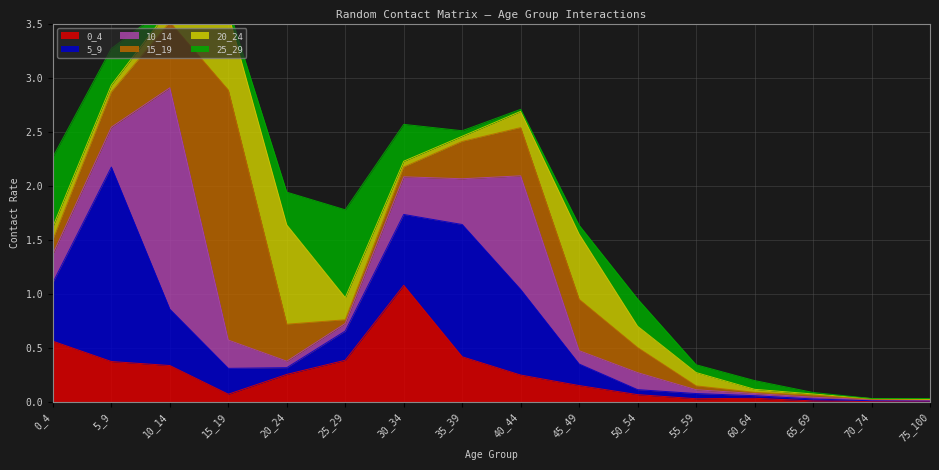

What are all the series names shown in the legend?

0_4, 5_9, 10_14, 15_19, 20_24, 25_29